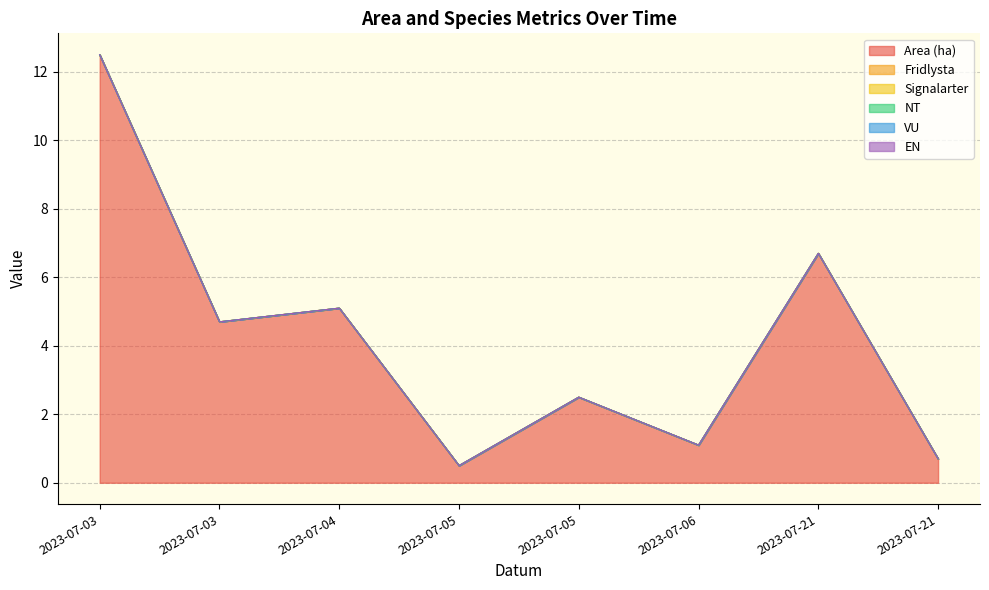

Reading left to right, what are all the values shown in this chart?

Area (ha): 12.5	4.7	5.1	0.5	2.5	1.1	6.7	0.7
Fridlysta: 0.0	0.0	0.0	0.0	0.0	0.0	0.0	0.0
Signalarter: 0.0	0.0	0.0	0.0	0.0	0.0	0.0	0.0
NT: 0.0	0.0	0.0	0.0	0.0	0.0	0.0	0.0
VU: 0.0	0.0	0.0	0.0	0.0	0.0	0.0	0.0
EN: 0.0	0.0	0.0	0.0	0.0	0.0	0.0	0.0